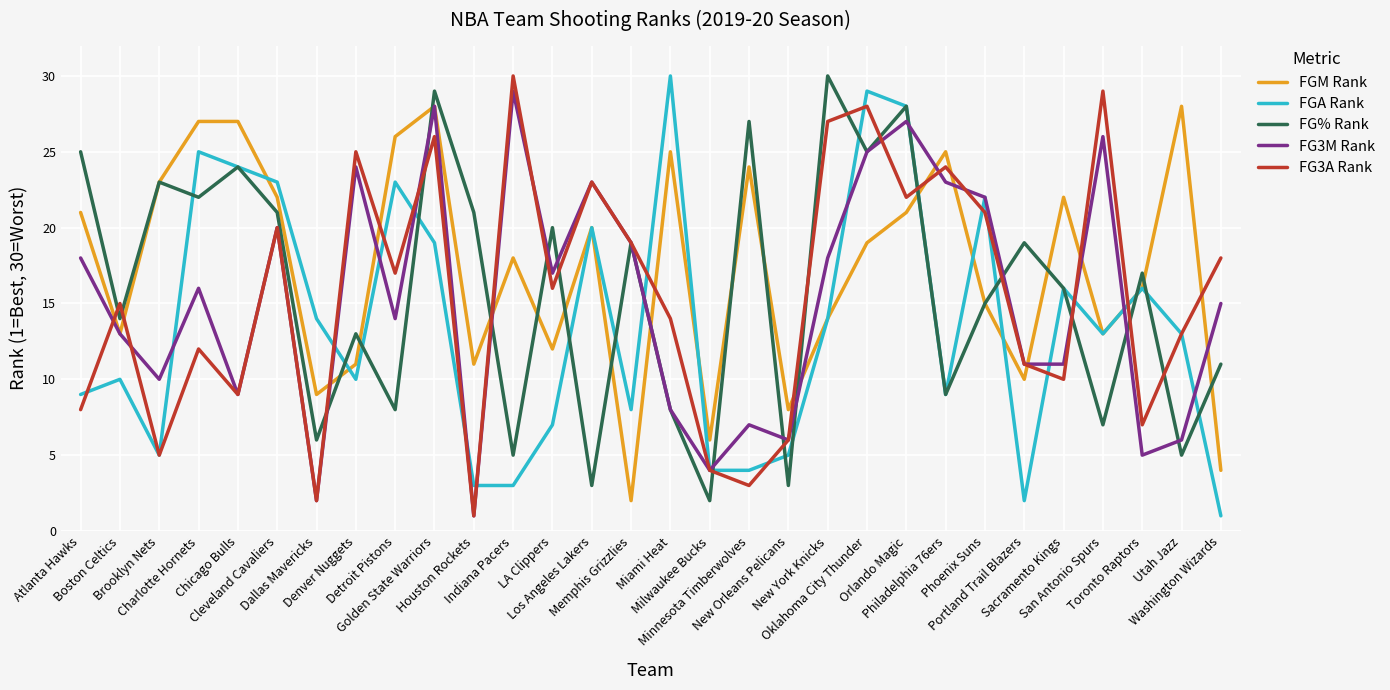

Reading right to left, what are all the values shown in this chart?

FGM Rank: 4	28	16	13	22	10	15	25	21	19	14	8	24	6	25	2	20	12	18	11	28	26	11	9	22	27	27	23	13	21
FGA Rank: 1	13	16	13	16	2	22	9	28	29	14	5	4	4	30	8	20	7	3	3	19	23	10	14	23	24	25	5	10	9
FG% Rank: 11	5	17	7	16	19	15	9	28	25	30	3	27	2	8	19	3	20	5	21	29	8	13	6	21	24	22	23	14	25
FG3M Rank: 15	6	5	26	11	11	22	23	27	25	18	6	7	4	8	19	23	17	29	1	28	14	24	2	20	9	16	10	13	18
FG3A Rank: 18	13	7	29	10	11	21	24	22	28	27	6	3	4	14	19	23	16	30	1	26	17	25	2	20	9	12	5	15	8